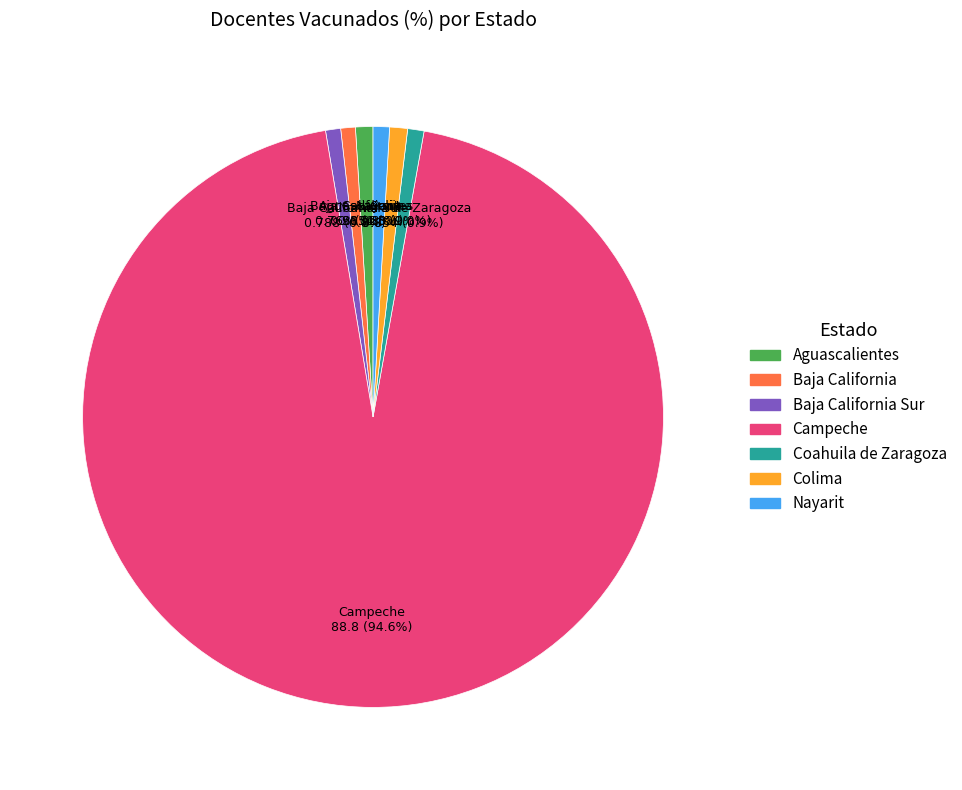

Is there a majority slice in this chart?

Yes